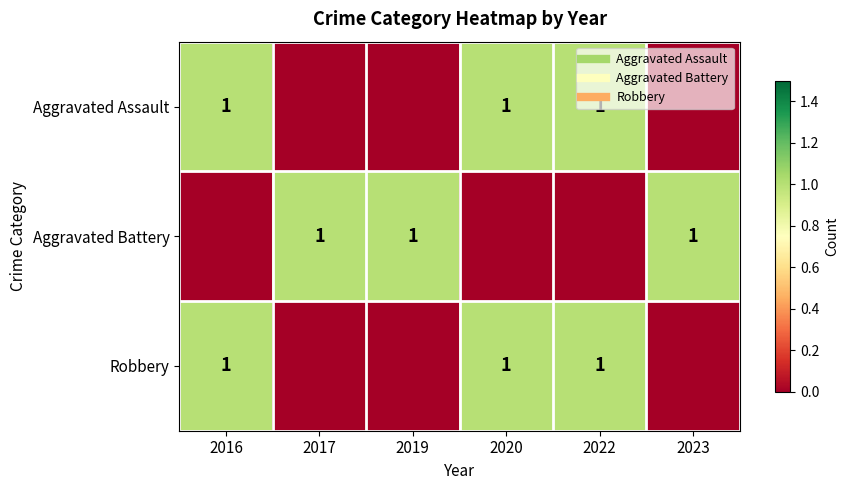

The Aggravated Battery series shows 0 at 2020. True or false?

True